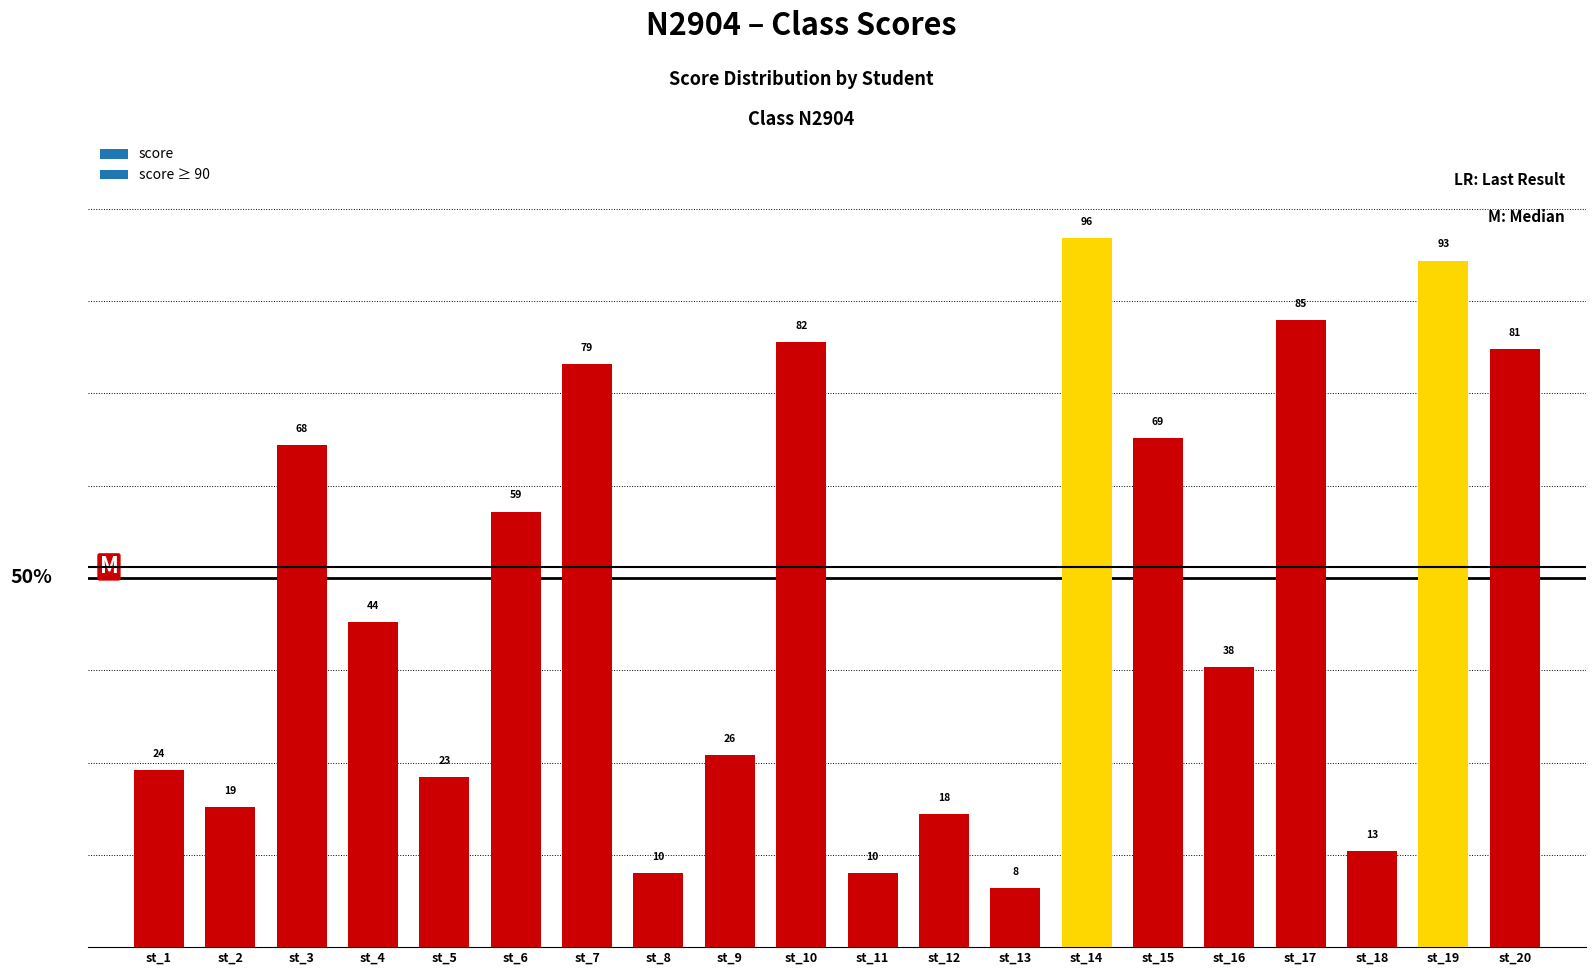

What is the value of the 10th bar from the left?

82